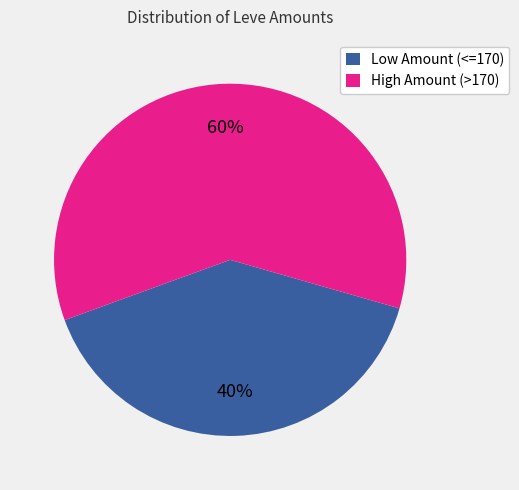

What is the ratio of the value at High Amount (>170) to the value at Low Amount (<=170)?

1.5